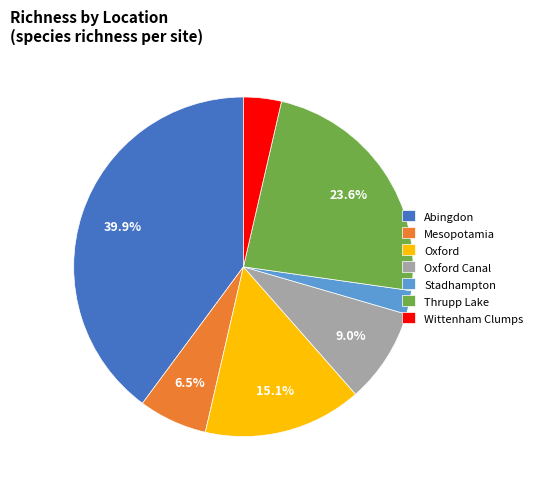

Is it true that Wittenham Clumps is 4% of the pie?

True